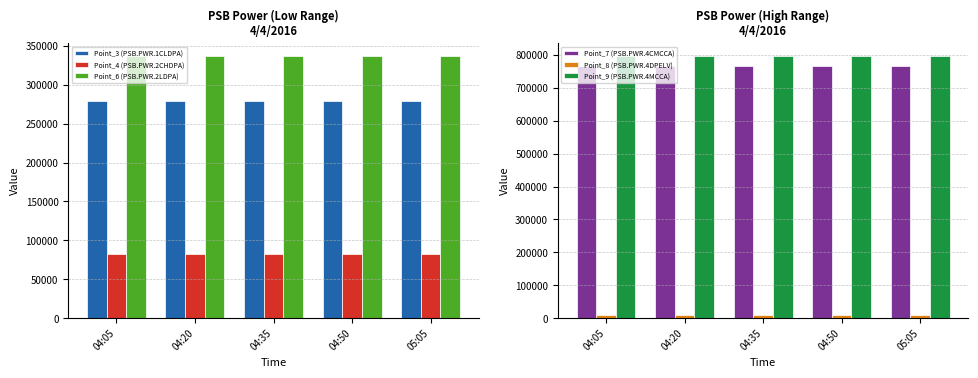

Rank the series at 04:50 from lowest to highest value.

Point_8 (PSB.PWR.4DPELV), Point_4 (PSB.PWR.2CHDPA), Point_3 (PSB.PWR.1CLDPA), Point_6 (PSB.PWR.2LDPA), Point_7 (PSB.PWR.4CMCCA), Point_9 (PSB.PWR.4MCCA)